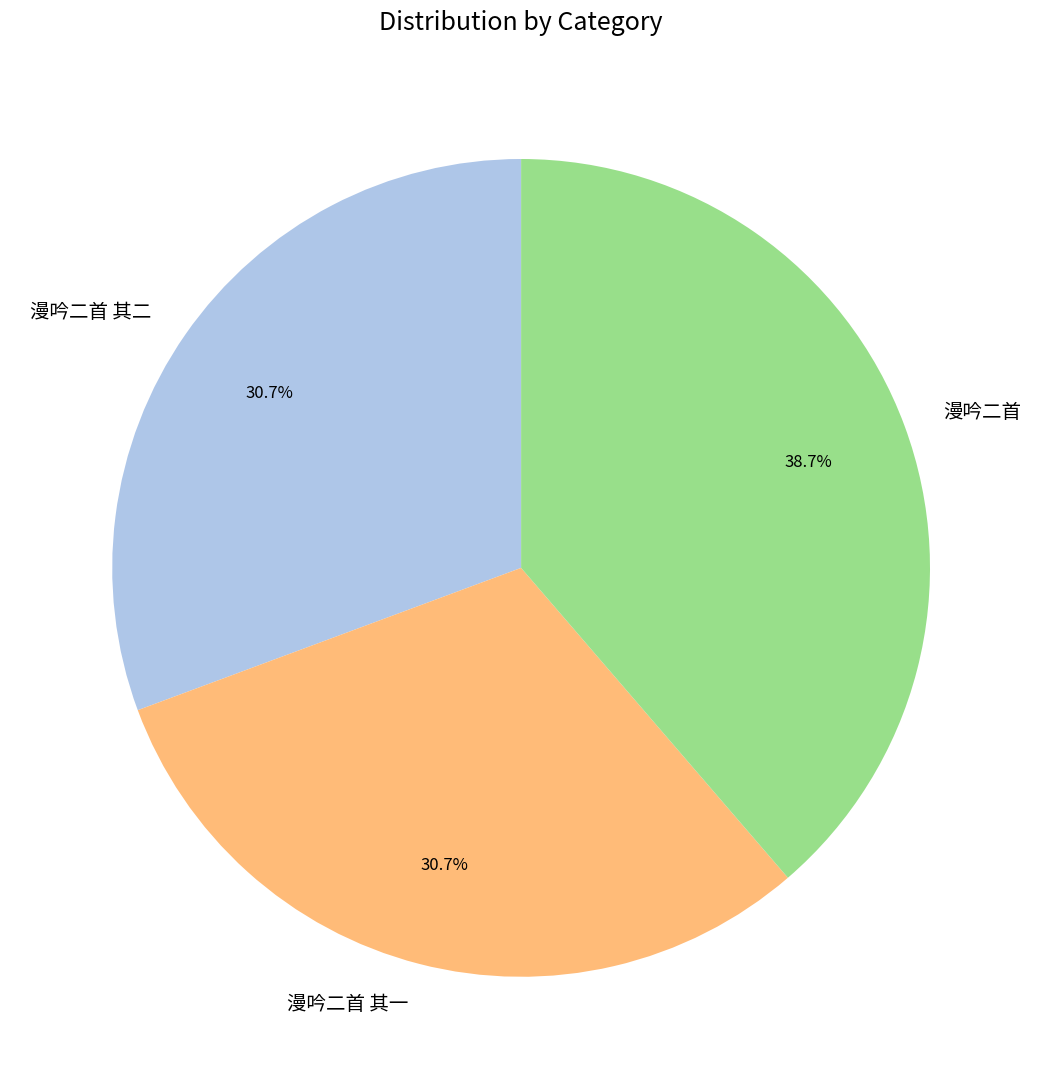

Is the sum of 漫吟二首 其一 and 漫吟二首 greater than half?

Yes